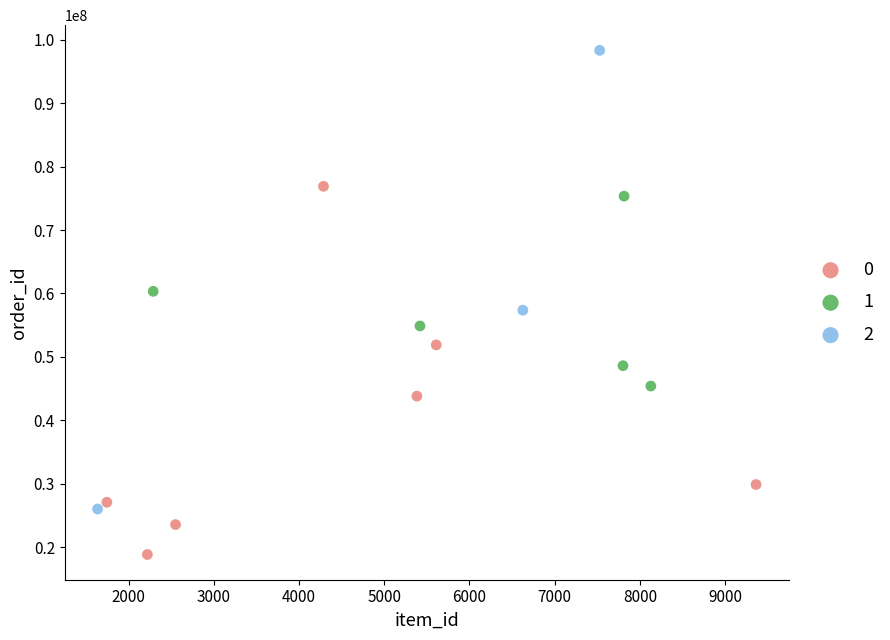

Which series contains the highest Y value?

2